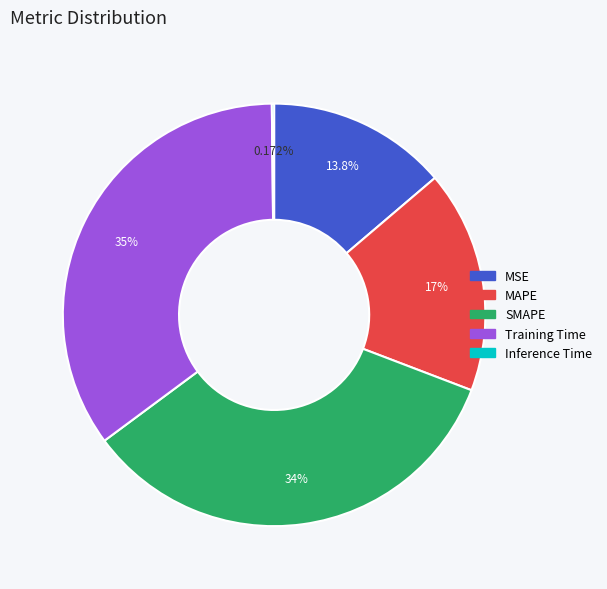

What is the largest slice in the pie chart?

Training Time